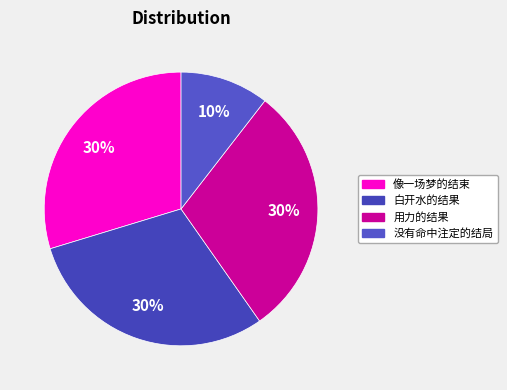

Which slice is the smallest?

没有命中注定的结局